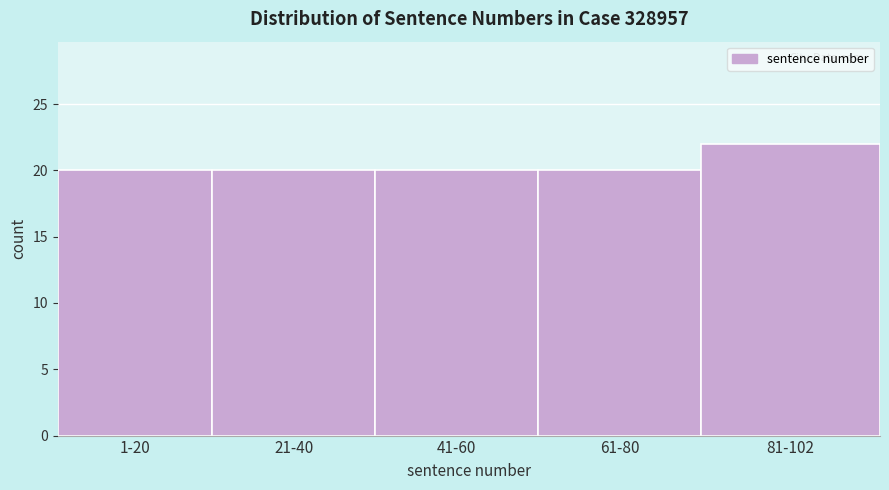

Reading right to left, what are all the values shown in this chart?

81-102=22	61-80=20	41-60=20	21-40=20	1-20=20